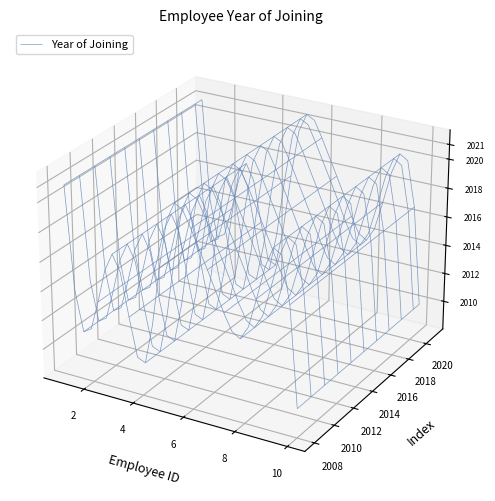

Reading right to left, transcribe all the data shown in this chart.

2010	2020	2014	2016	2020	2020	2010	2017	2012	2021